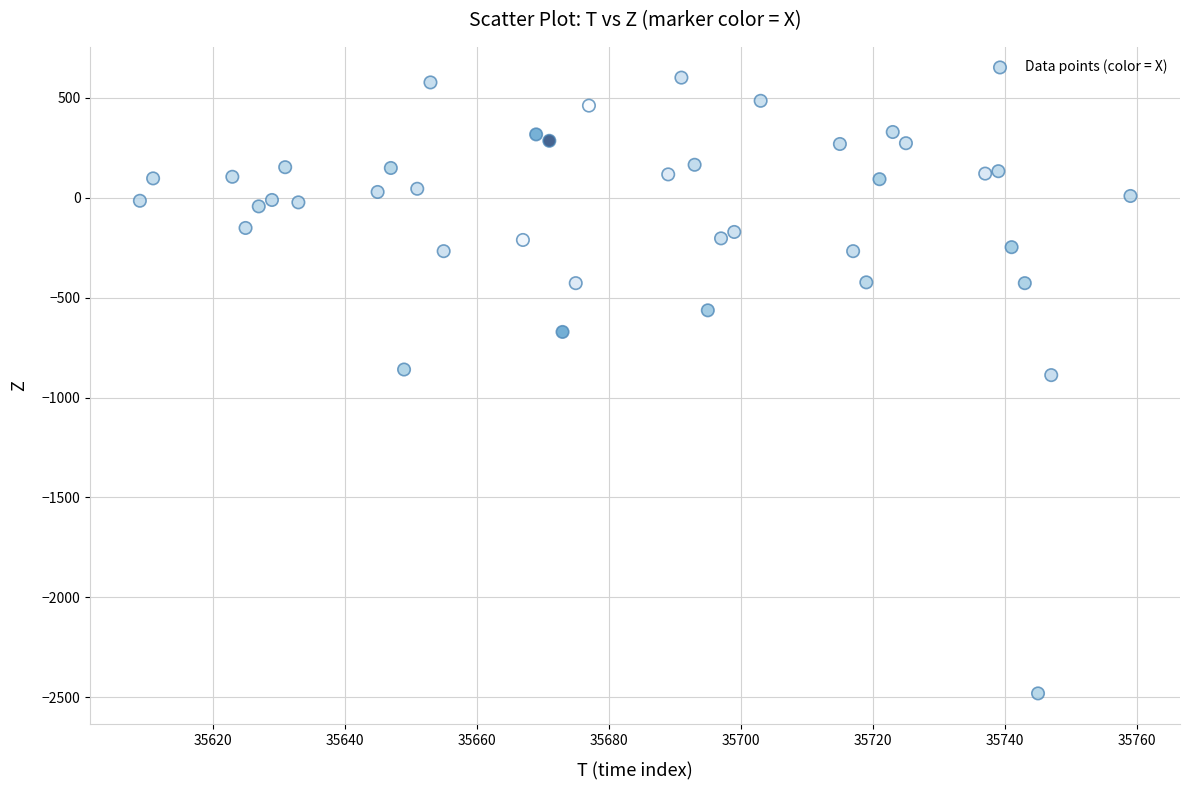

What is the range of X values (max minus min)?

150